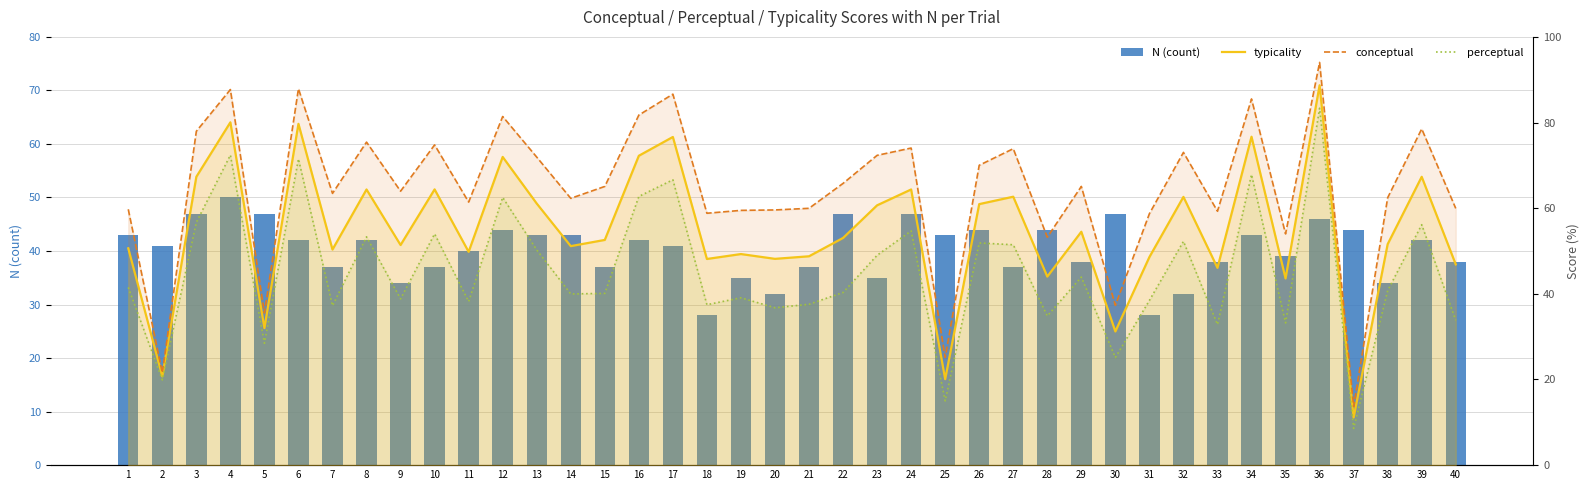

At how many categories does at least one series exceed 43?

38